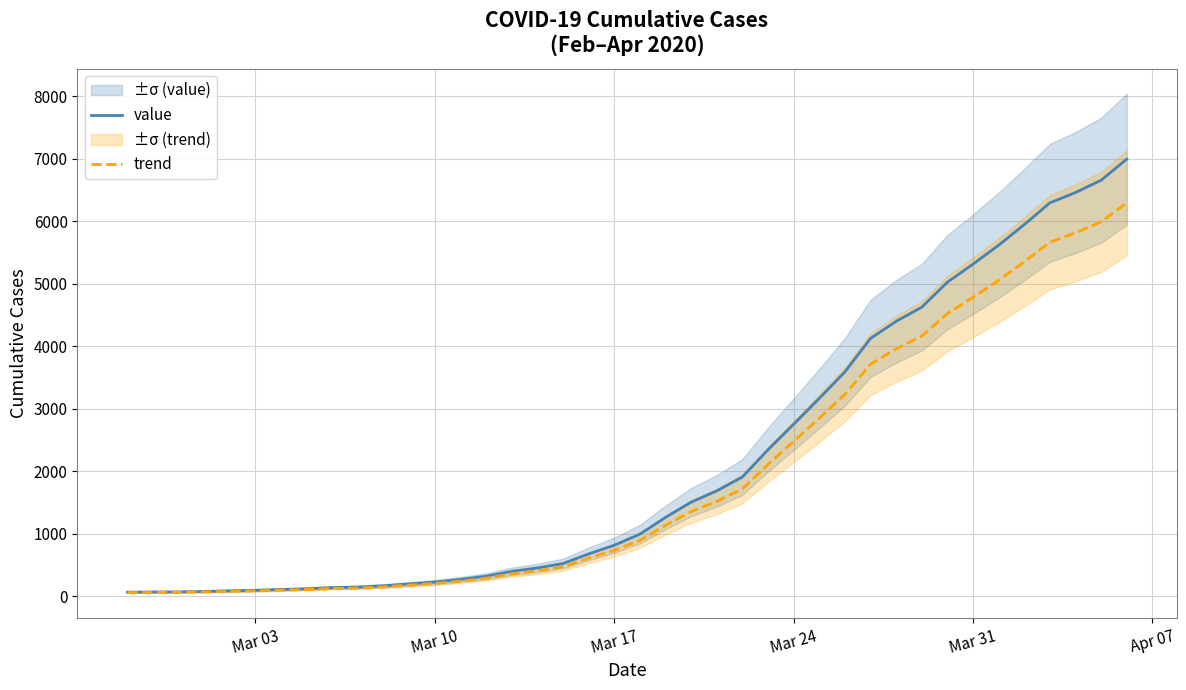

Does the chart display data point markers on the line(s)?

No